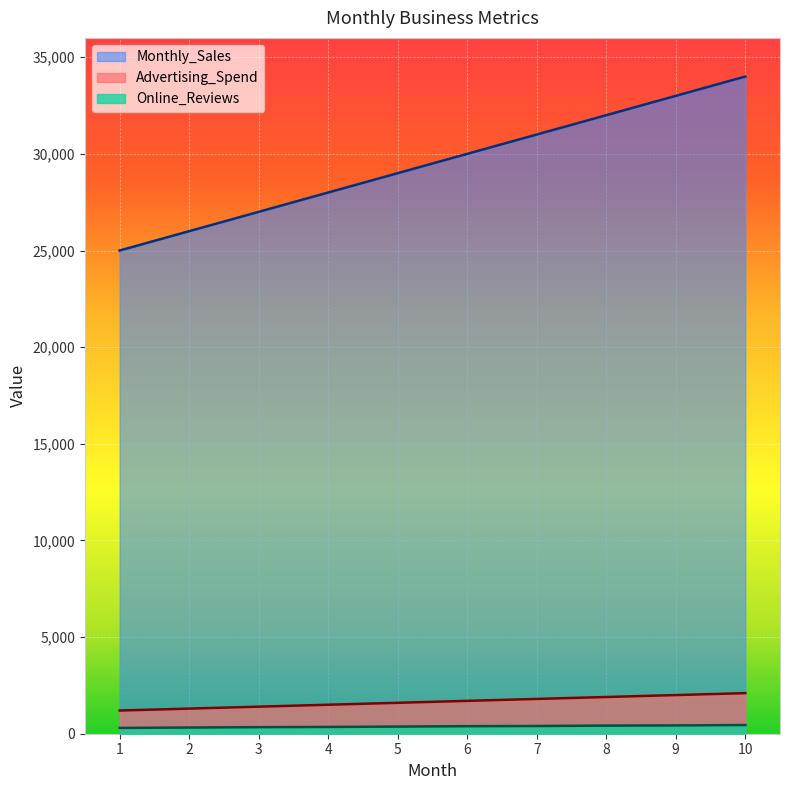

What is the difference between the maximum and minimum values in the Advertising_Spend series?

900